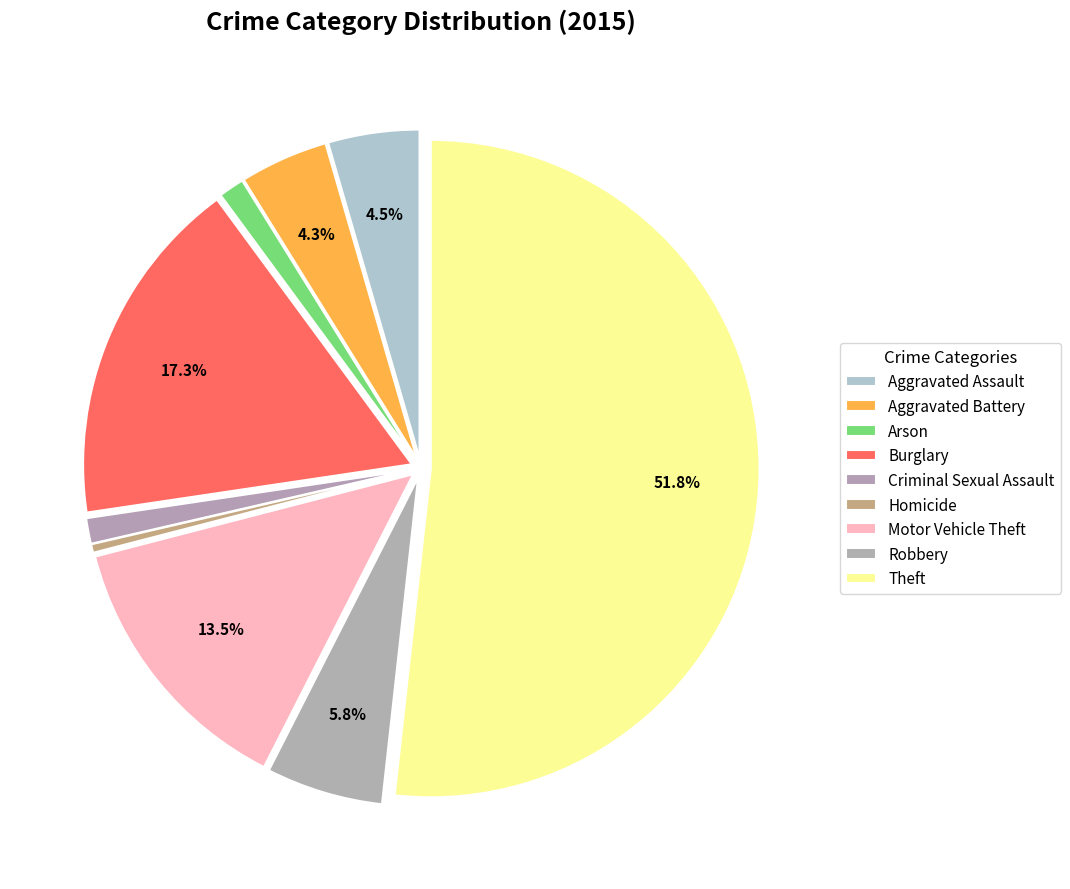

True or false: Motor Vehicle Theft accounts for 20% of the total.

False